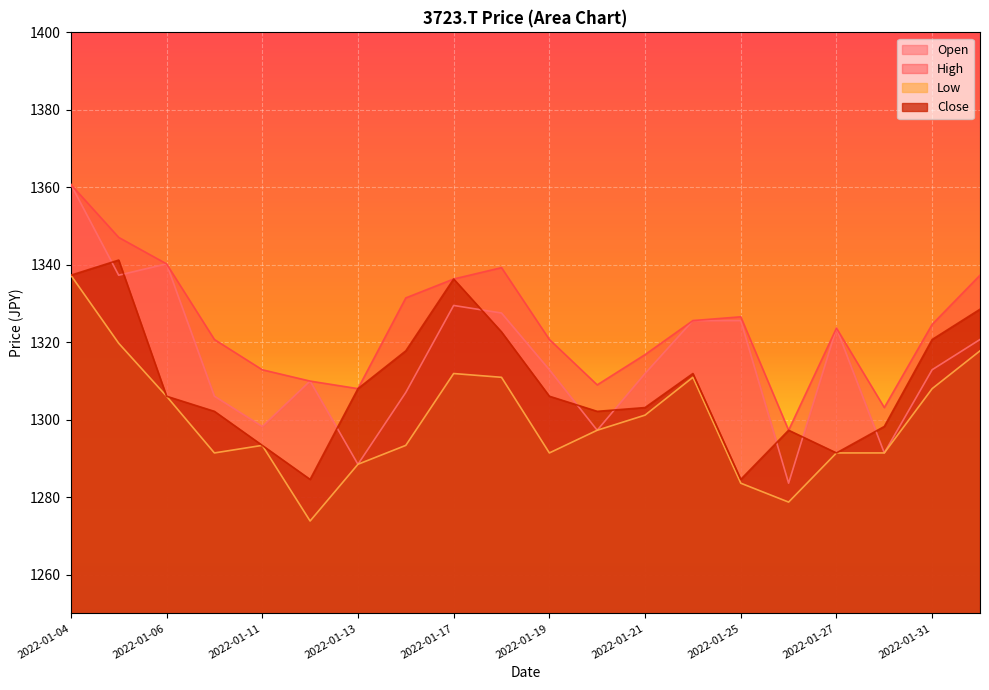

Which series has the largest total across all categories?

High